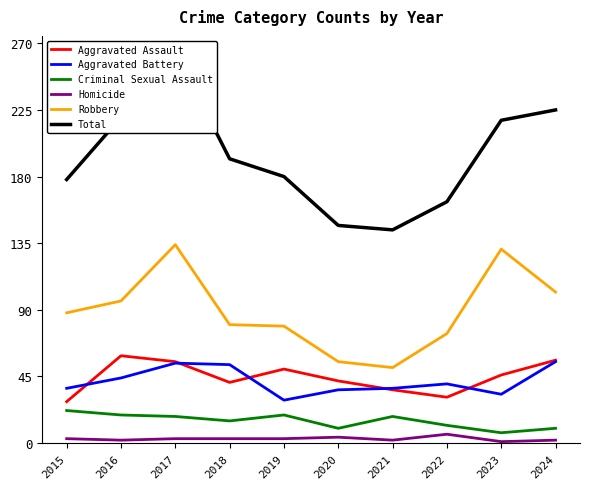

At how many categories does at least one series exceed 28?

10